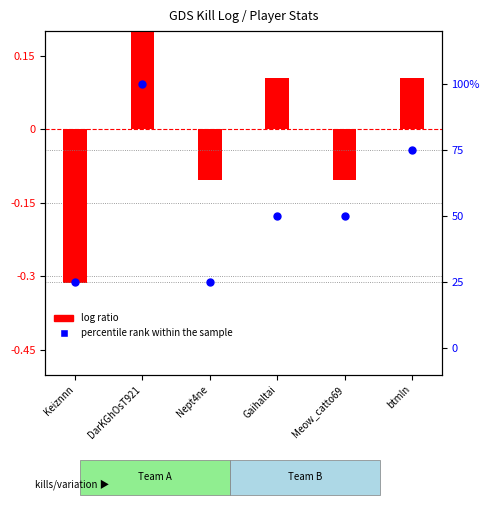

At how many categories does at least one series exceed 24?

6